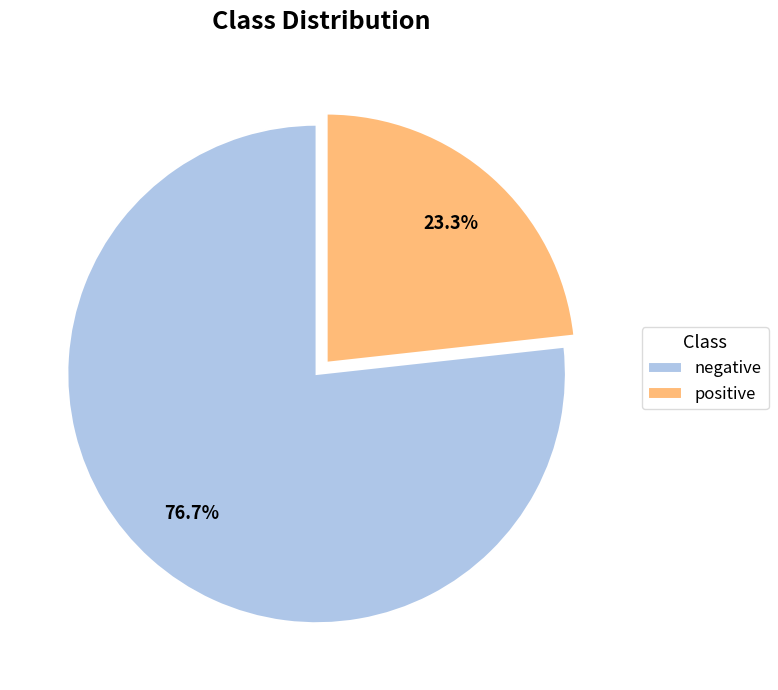

Rank the categories by value from highest to lowest.

negative, positive